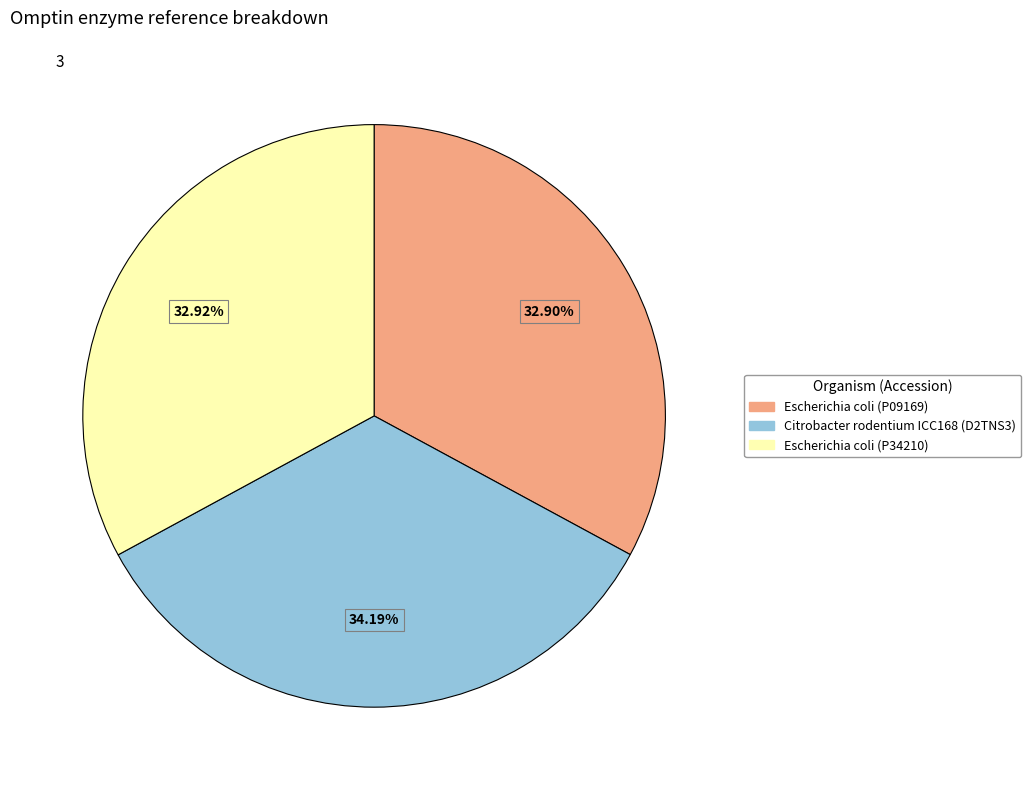

Does Citrobacter rodentium ICC168 (D2TNS3) represent more than half of the total?

No